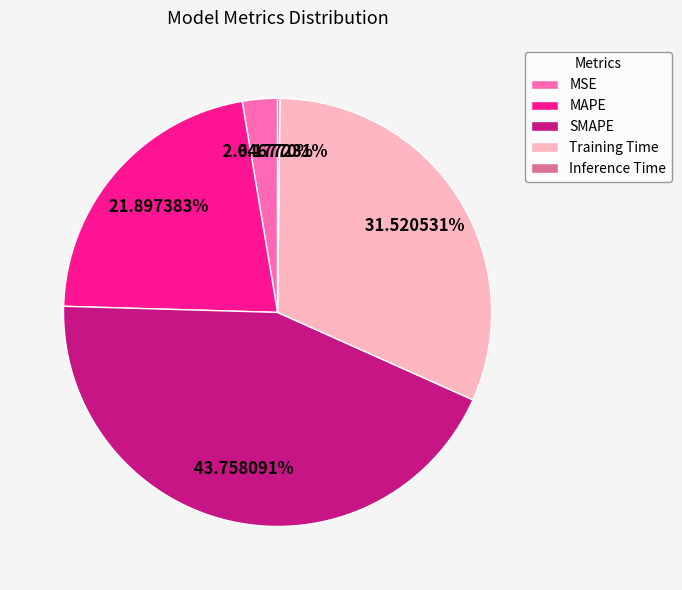

Does any single category account for the majority?

No